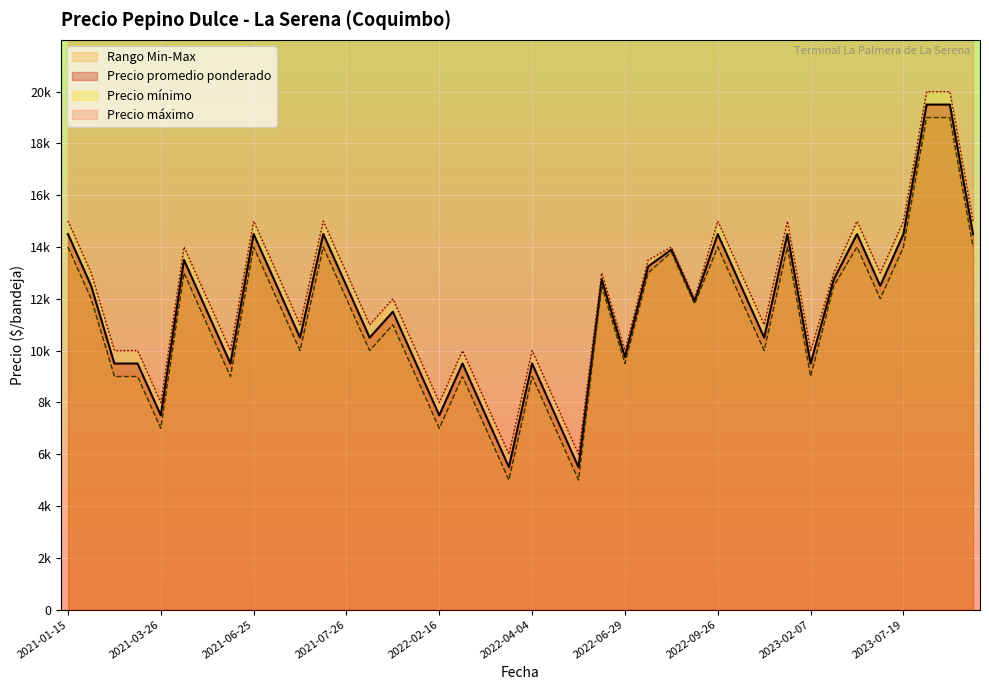

True or false: Precio promedio ponderado and Precio minimo intersect in this chart.

False